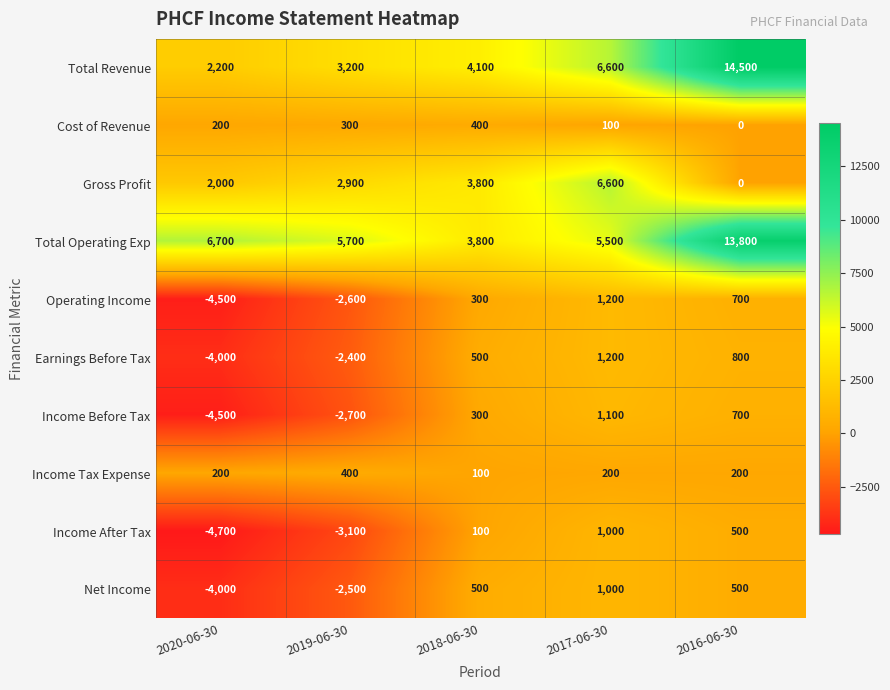

List the labels in order of Income After Tax value, smallest first.

2020-06-30, 2019-06-30, 2018-06-30, 2016-06-30, 2017-06-30